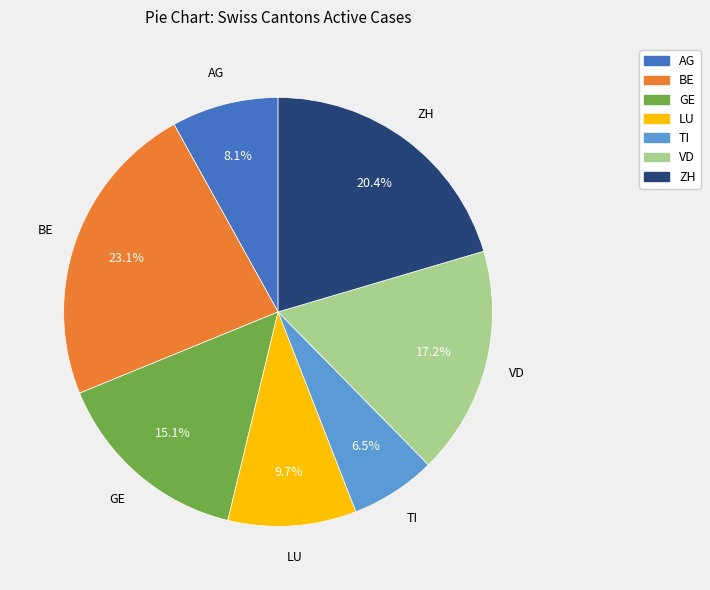

Which has a higher value, ZH or VD?

ZH